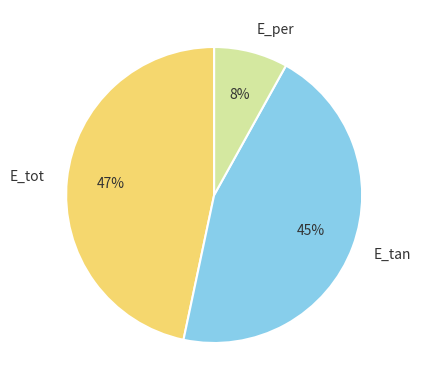

Which category has the biggest portion of the pie?

E_tot